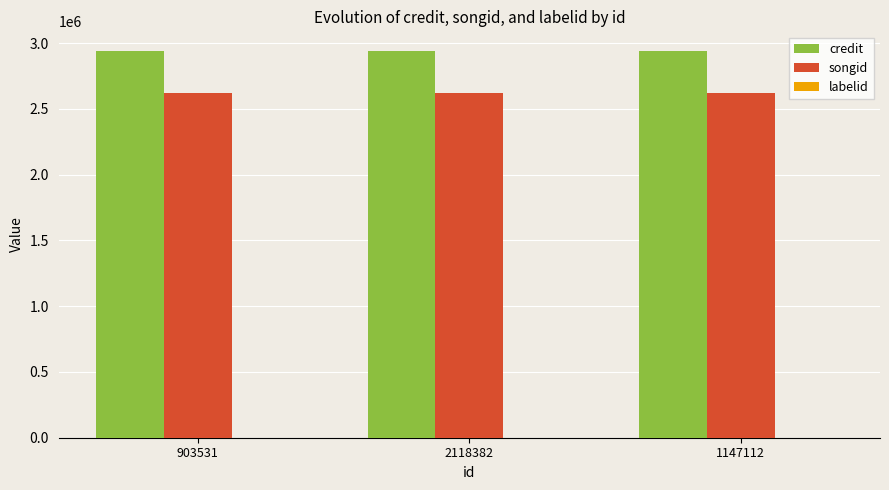

Is it true that songid equals 2620448 at 1147112?

True